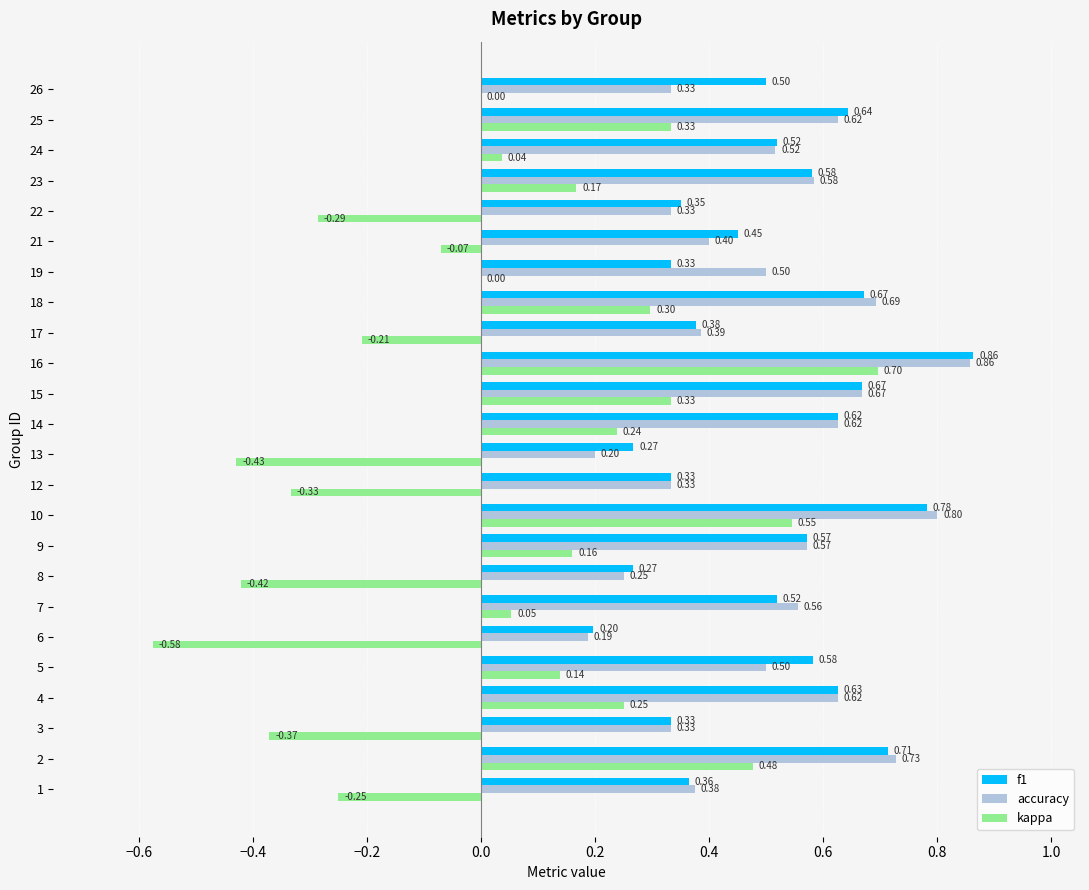

What is the average value of the f1 series?

0.5